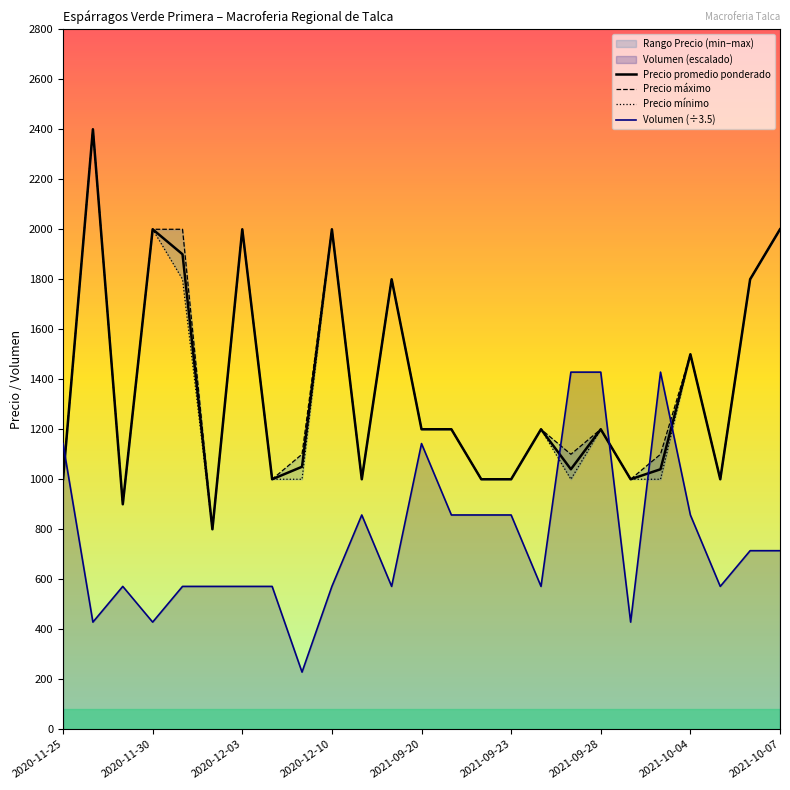

At how many categories does at least one series exceed 1538?

8